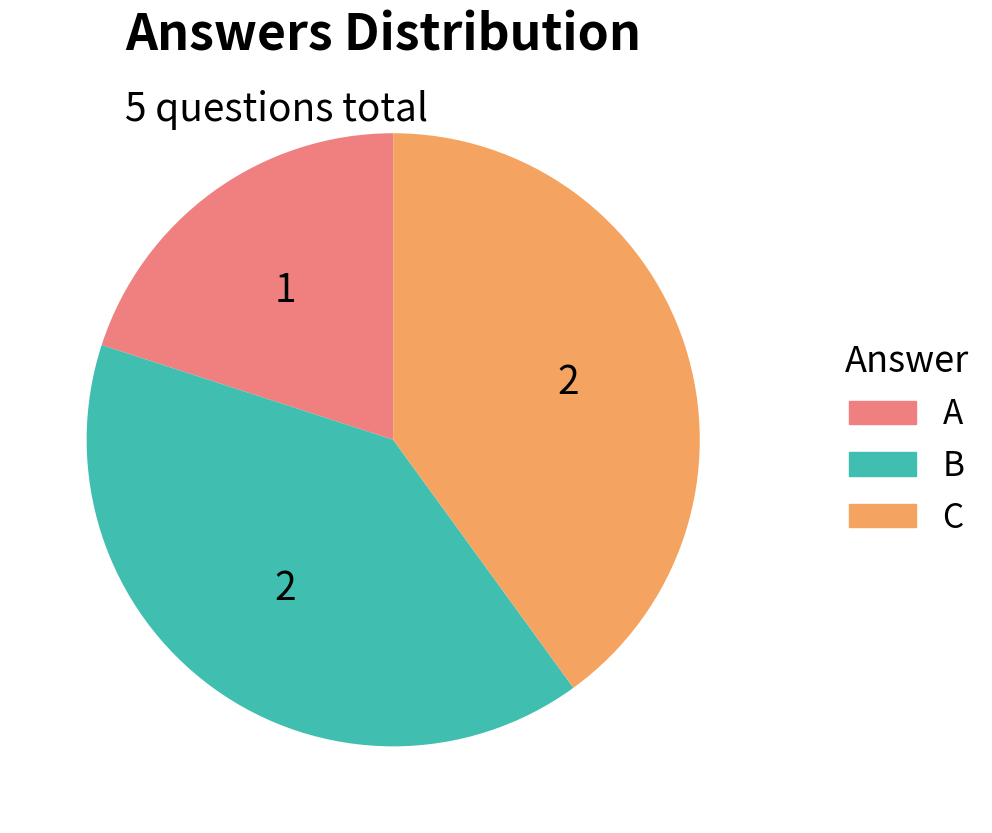

Is there a majority slice in this chart?

No